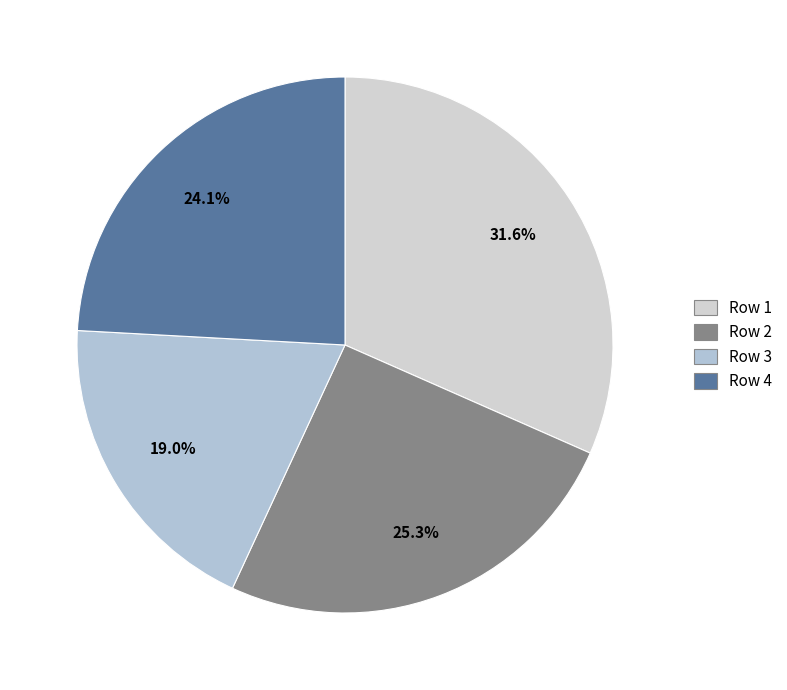

How many segments does this pie chart have?

4